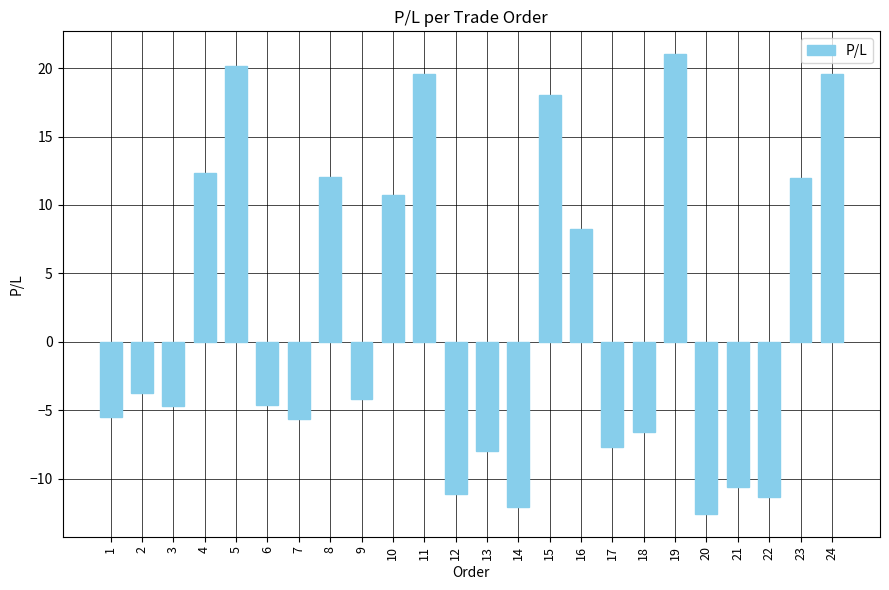

Which label corresponds to the smallest value in the chart?

20